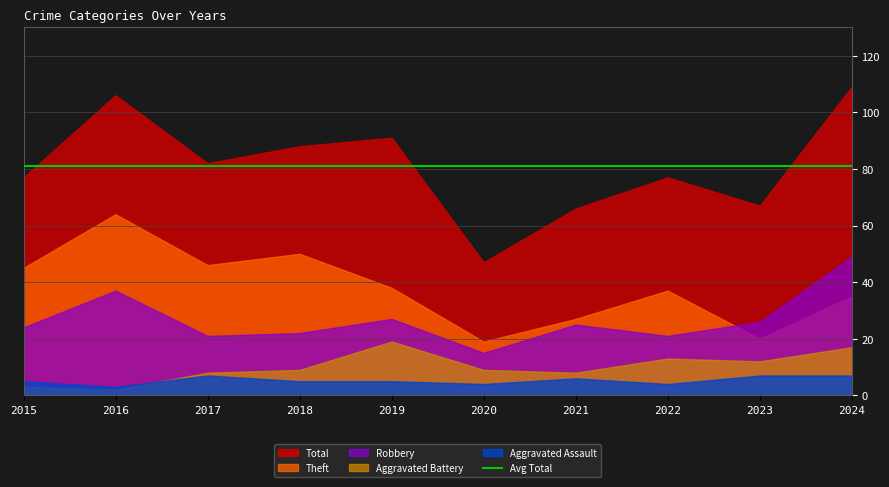

True or false: Aggravated Assault has more than 0 interior local peaks.

True